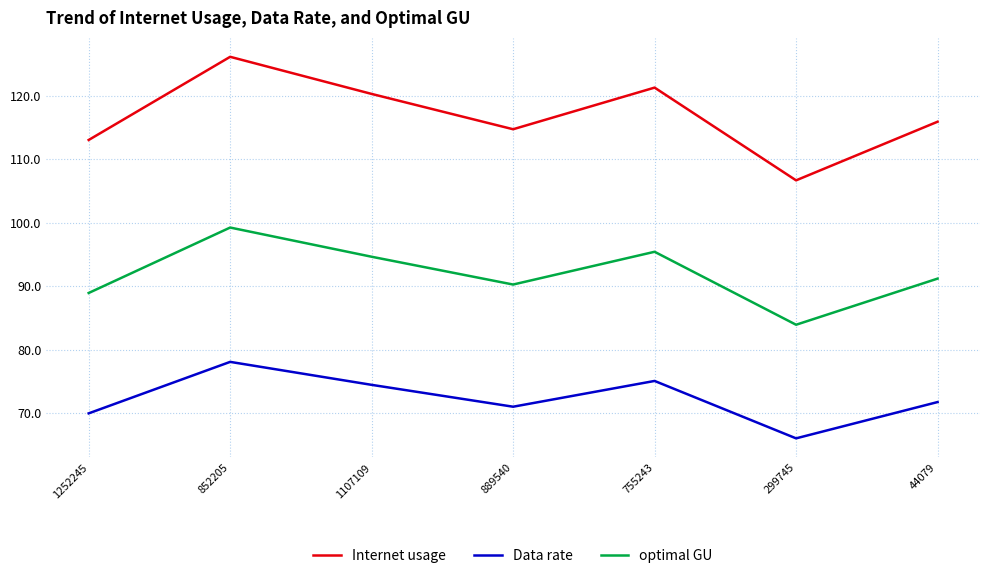

Reading left to right, transcribe all the data shown in this chart.

Internet usage: 113.0	126.1	120.2	114.7	121.2	106.6	115.9
Data rate: 70.0	78.1	74.4	71.0	75.1	66.0	71.7
optimal GU: 88.9	99.2	94.6	90.2	95.4	83.9	91.2